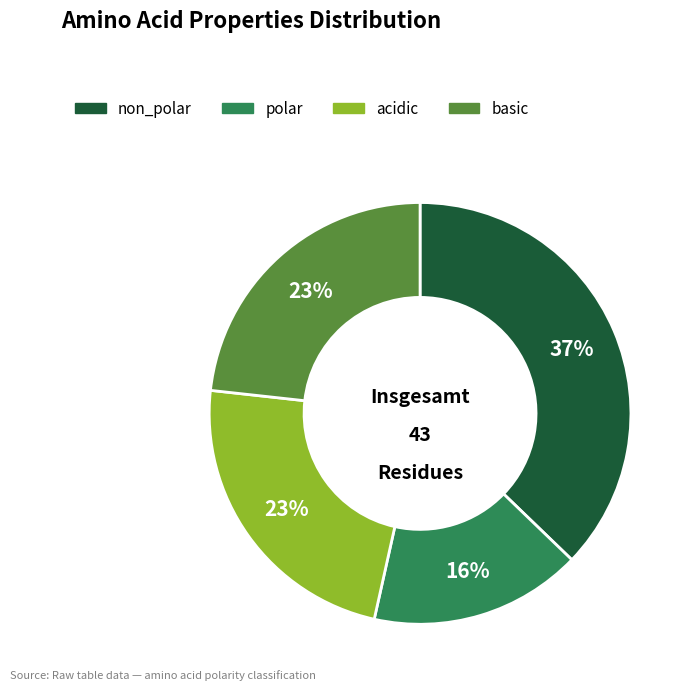

What is the ratio of the value at basic to the value at non_polar?

0.6